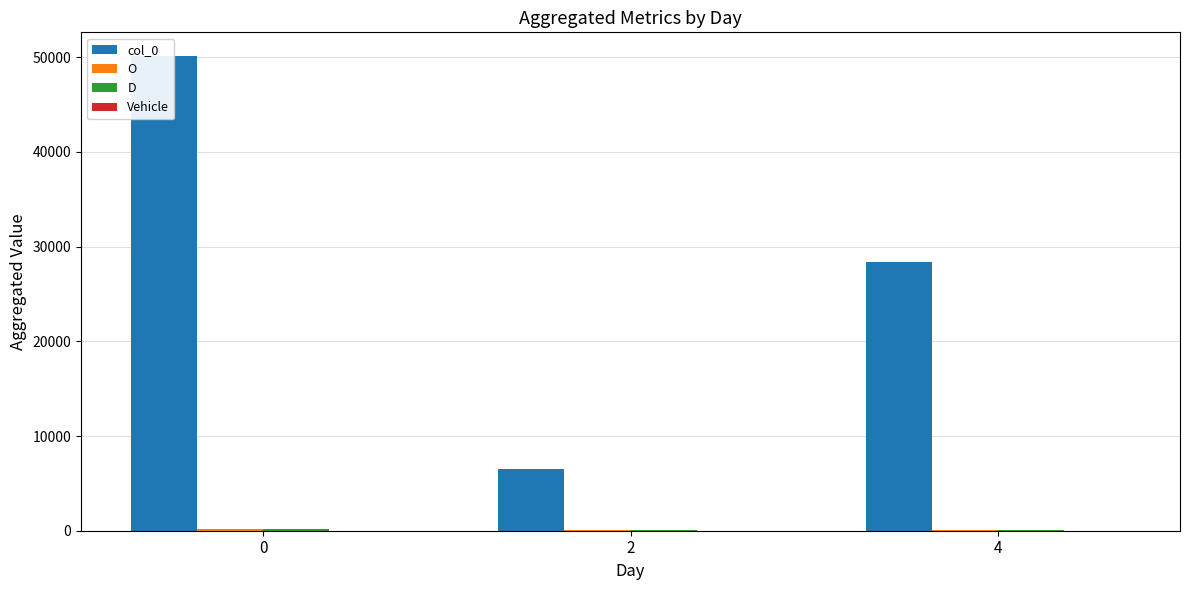

At which label is D closest to 109?

4